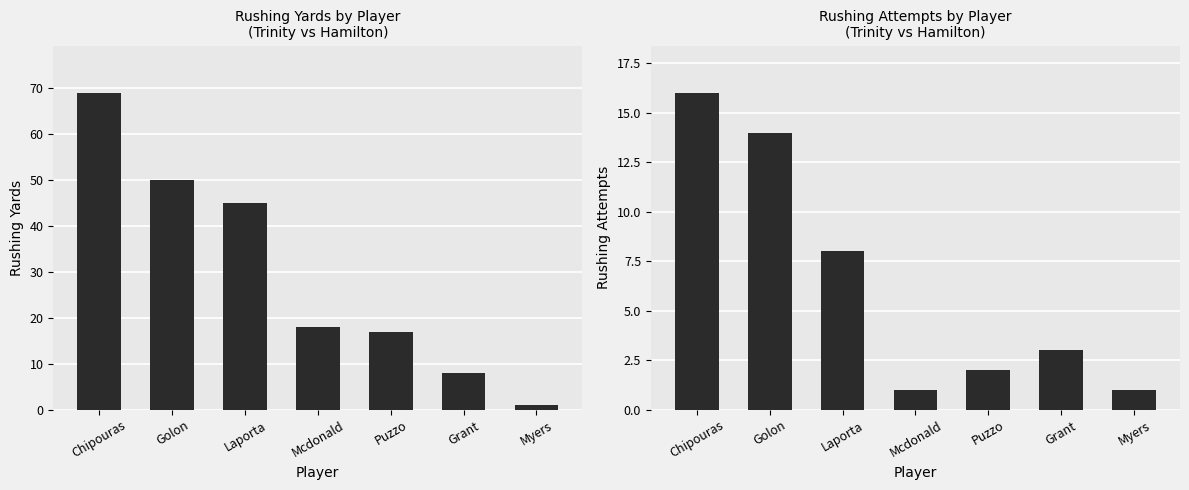

At which label does Rushing YDS first exceed 18?

Chipouras